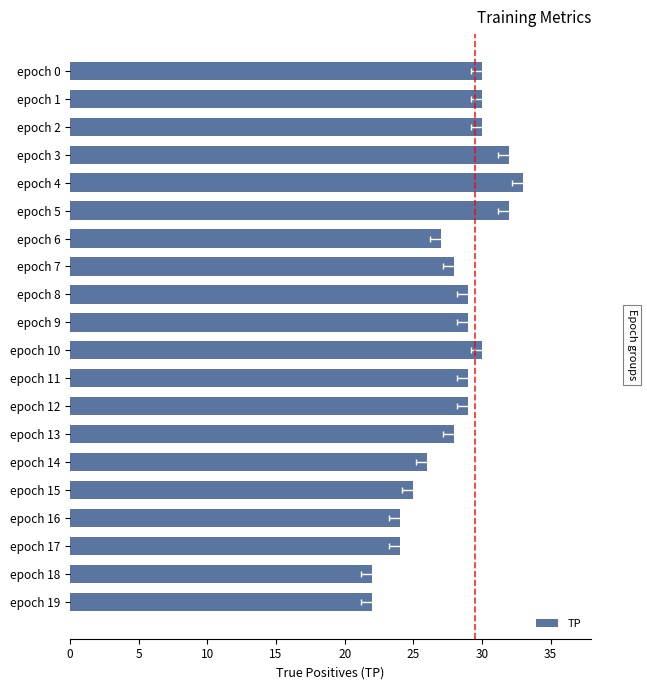

Which category has the lowest value across all series?

epoch 18